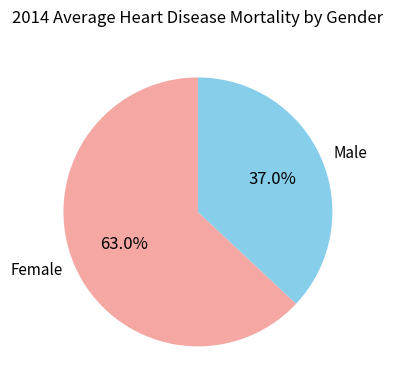

Is there a majority slice in this chart?

Yes